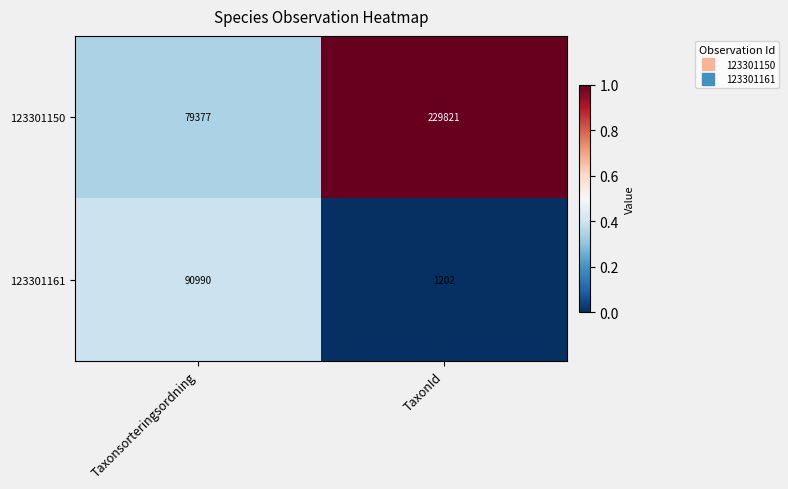

How many distinct data groups are displayed?

2